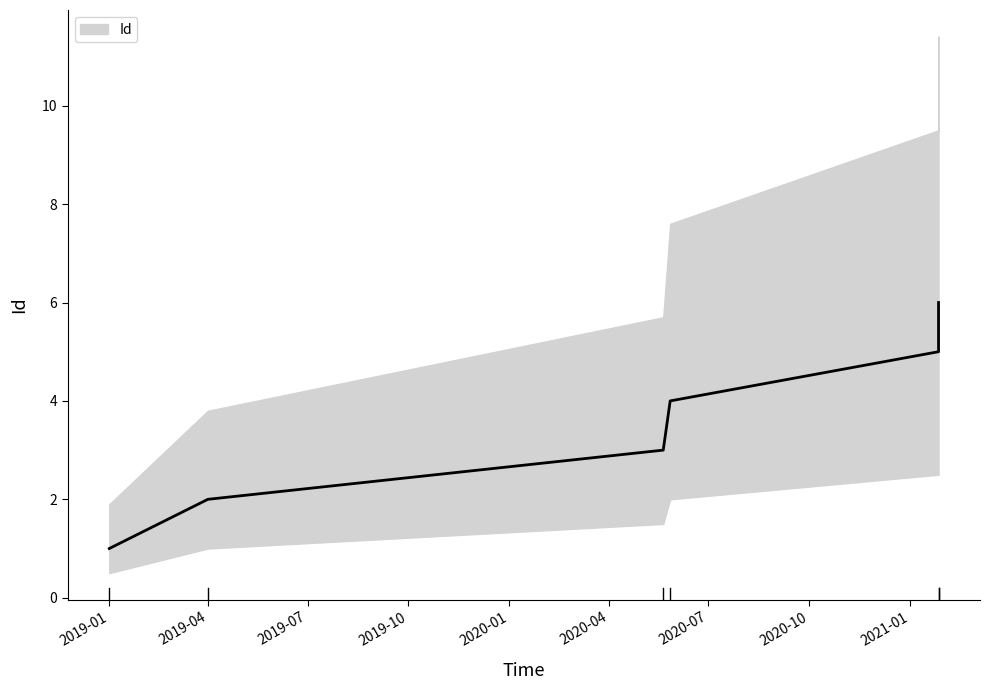

What is the value of the 2nd point from the left?

2